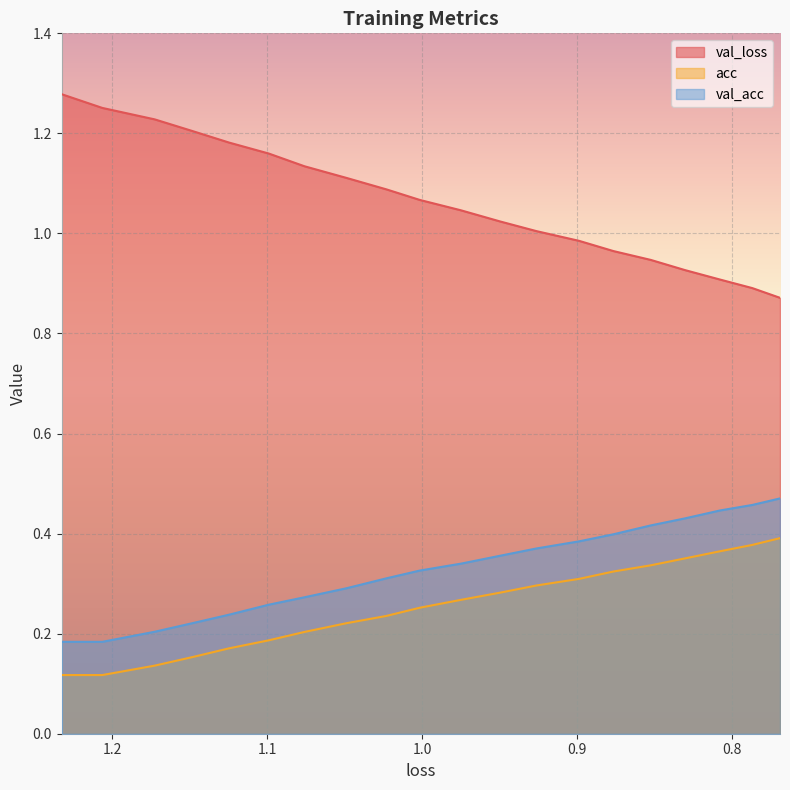

What is the difference between the maximum and minimum values in the acc series?

0.3